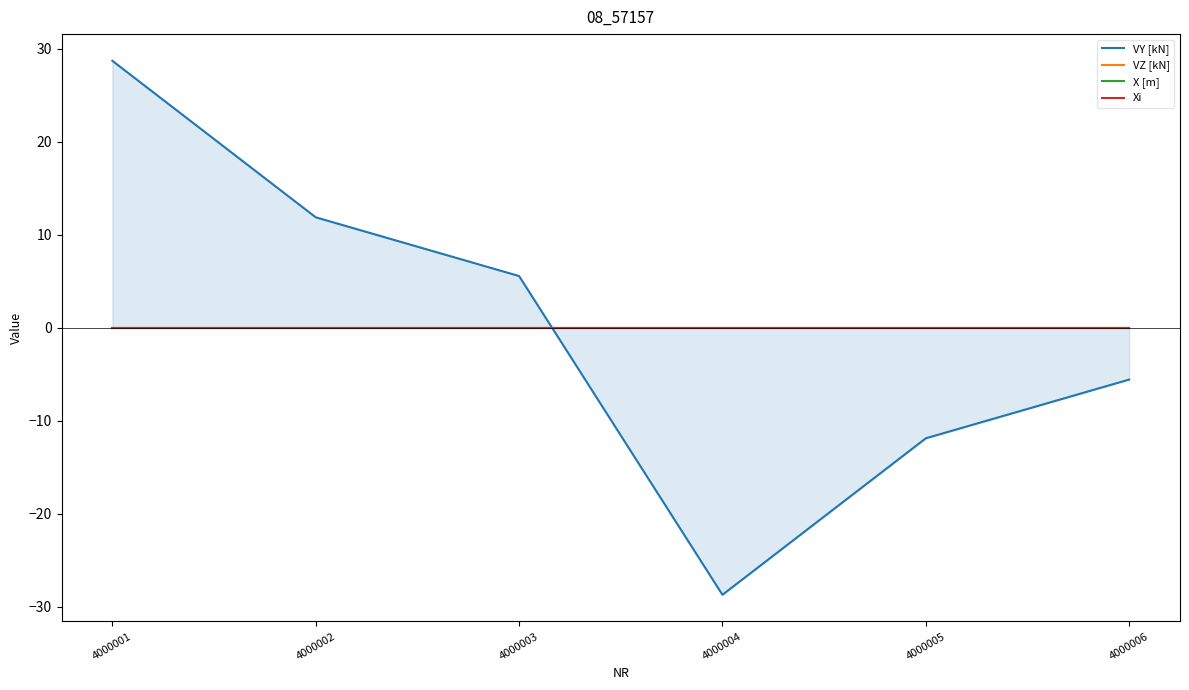

List the labels in order of VZ [kN] value, largest first.

4000001, 4000002, 4000003, 4000004, 4000005, 4000006